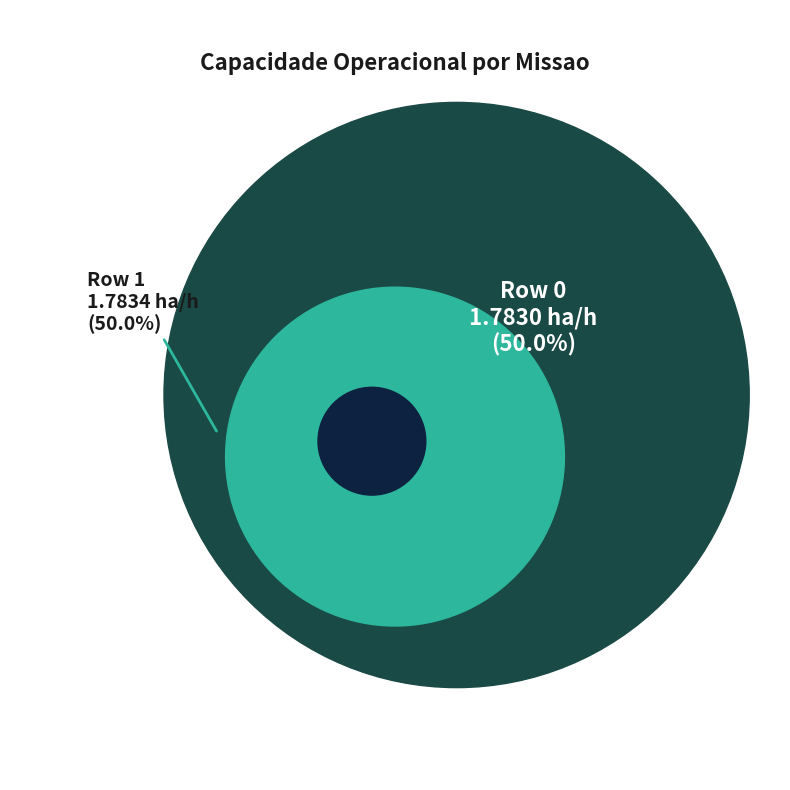

Approximately how many times larger is the value at Row 1 compared to Row 0?

1.0